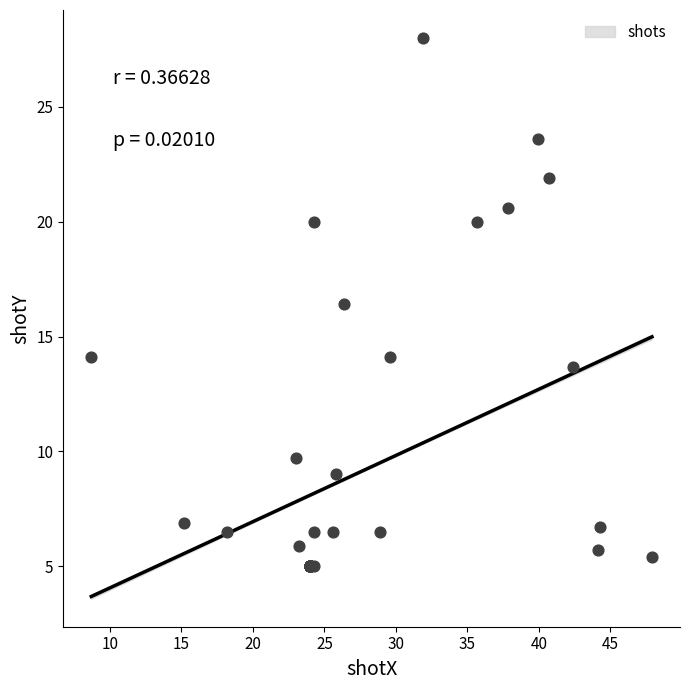

What Y value in the scatter plot is closest to 16?

16.4